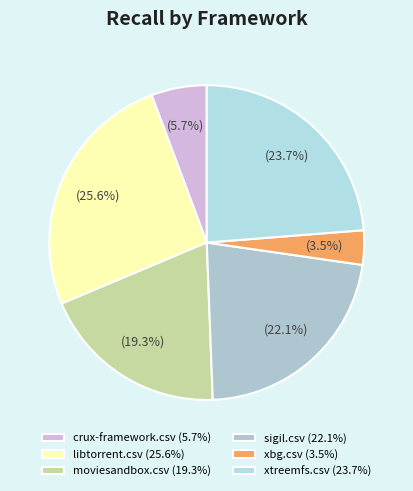

Is the sum of moviesandbox.csv and crux-framework.csv greater than half?

No